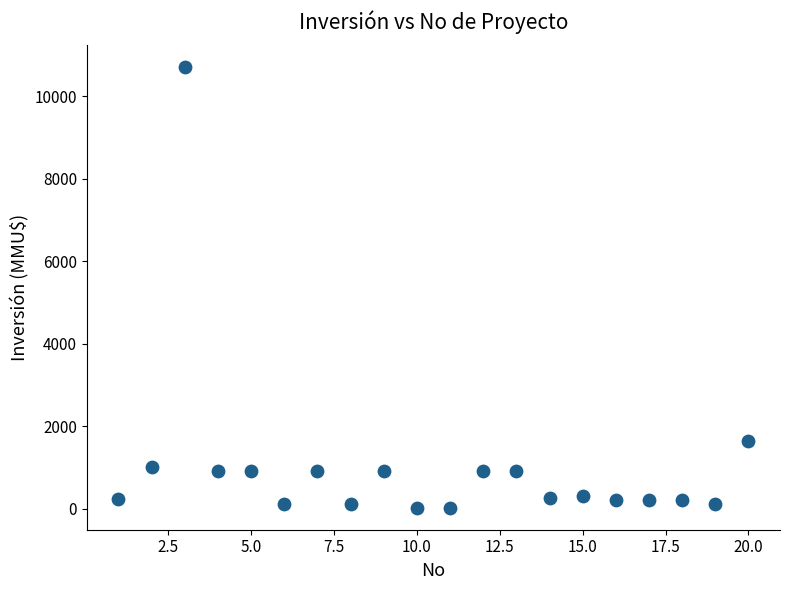

What is the range of X values (max minus min)?

19